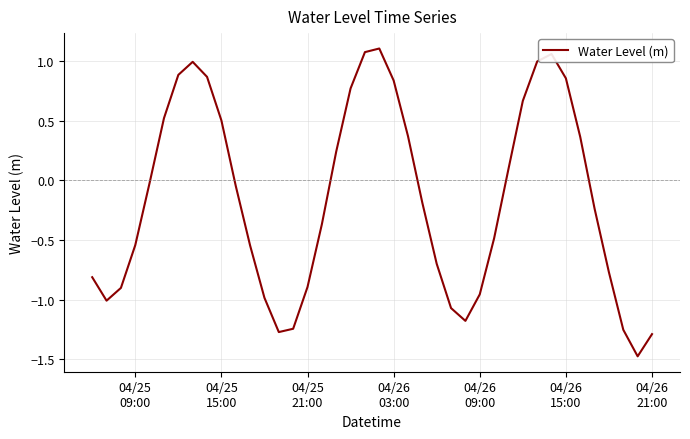

What is the minimum value shown in the chart?

-1.5